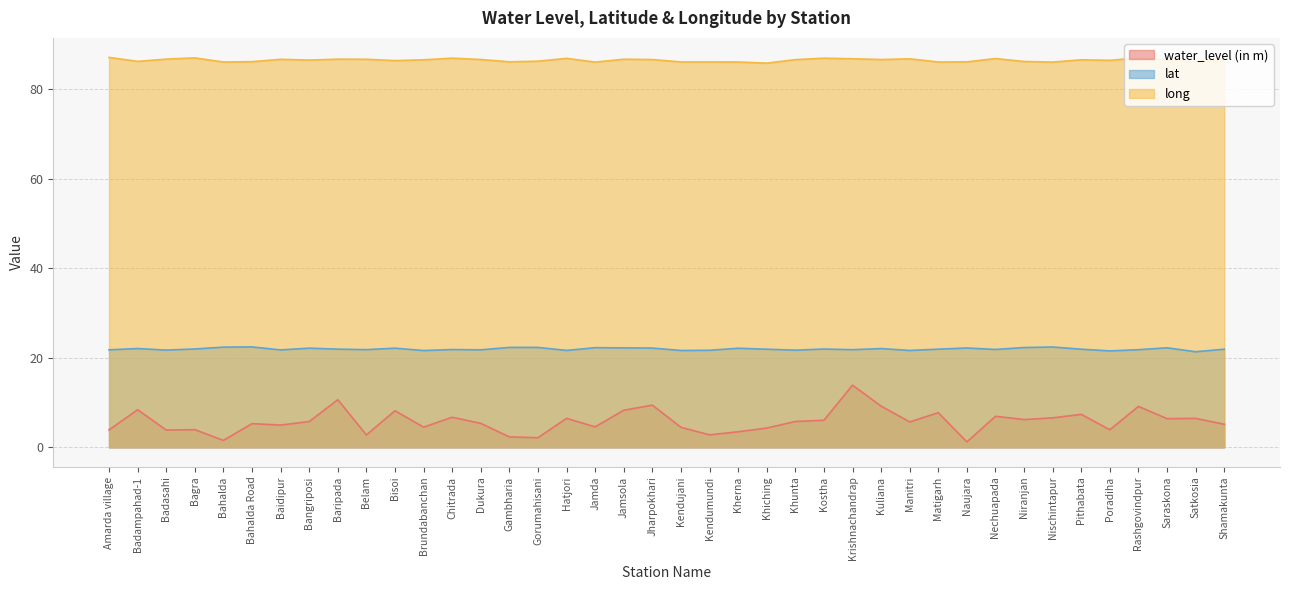

What are all the series names shown in the legend?

water_level (in m), lat, long